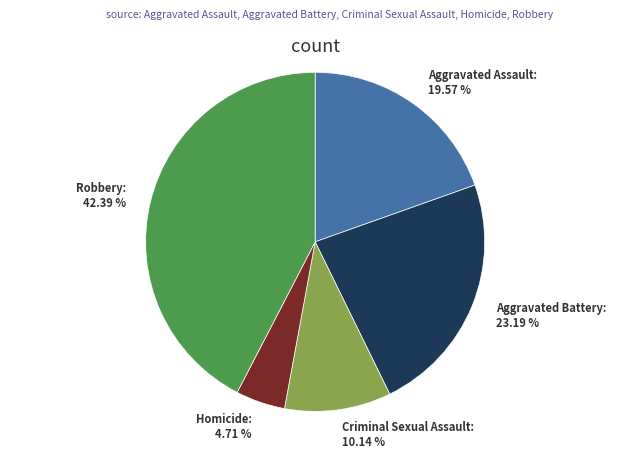

Rank the categories by value from highest to lowest.

Robbery, Aggravated Battery, Aggravated Assault, Criminal Sexual Assault, Homicide